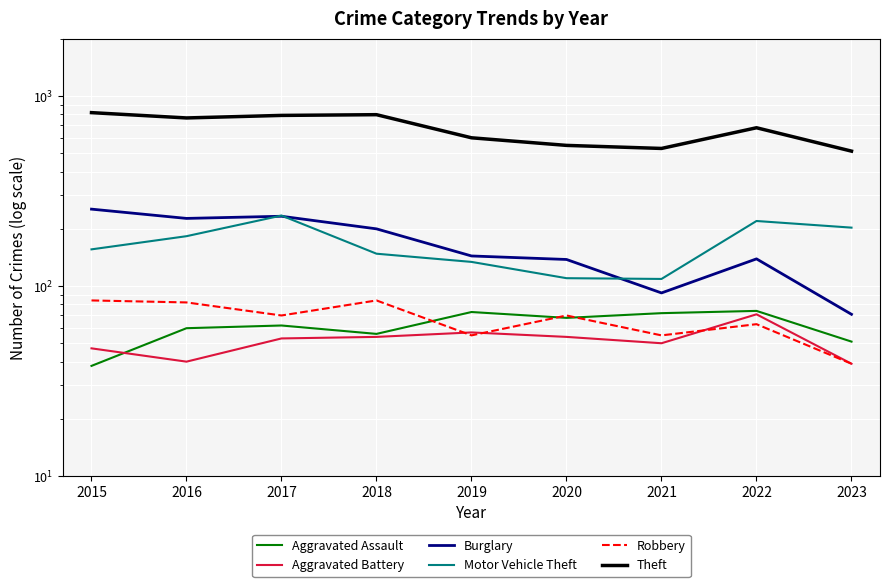

How many interior local valleys does the Motor Vehicle Theft series have?

1